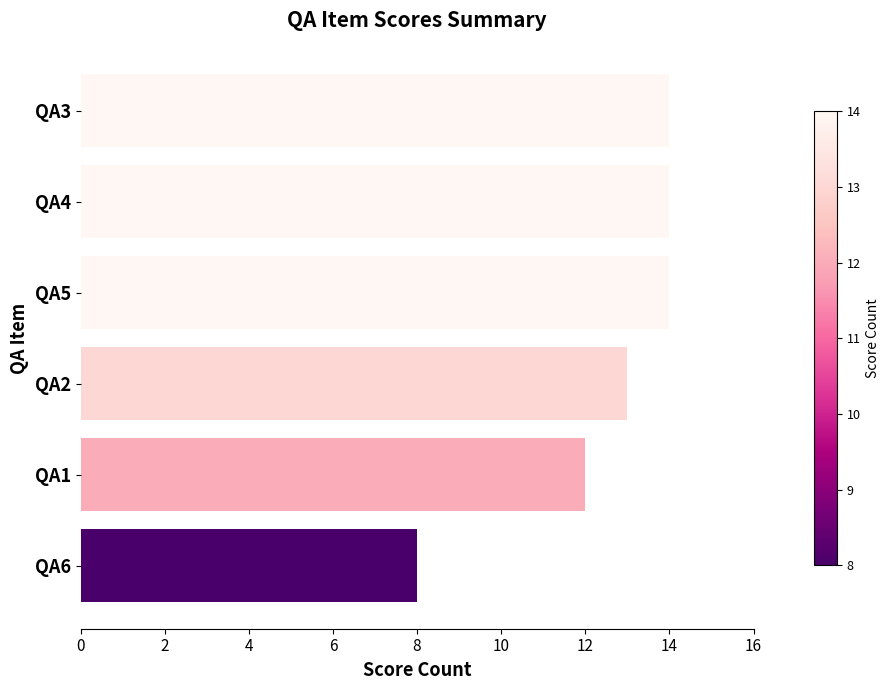

What is the greatest value displayed?

14